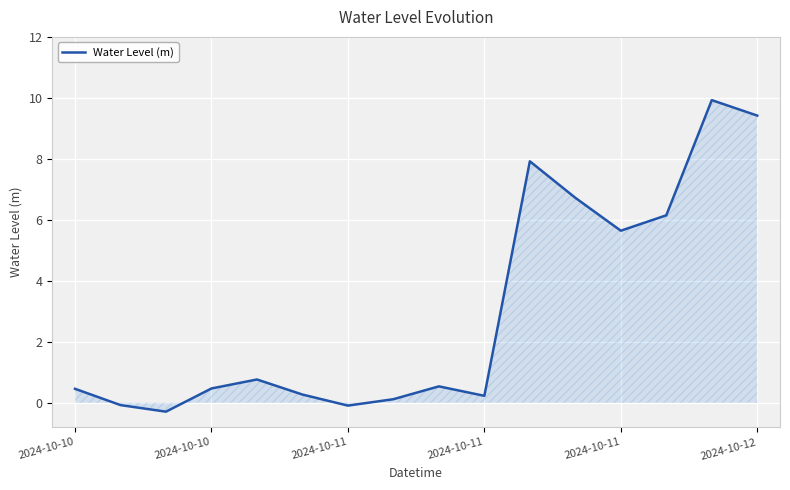

What is the maximum value shown in the chart?

9.9